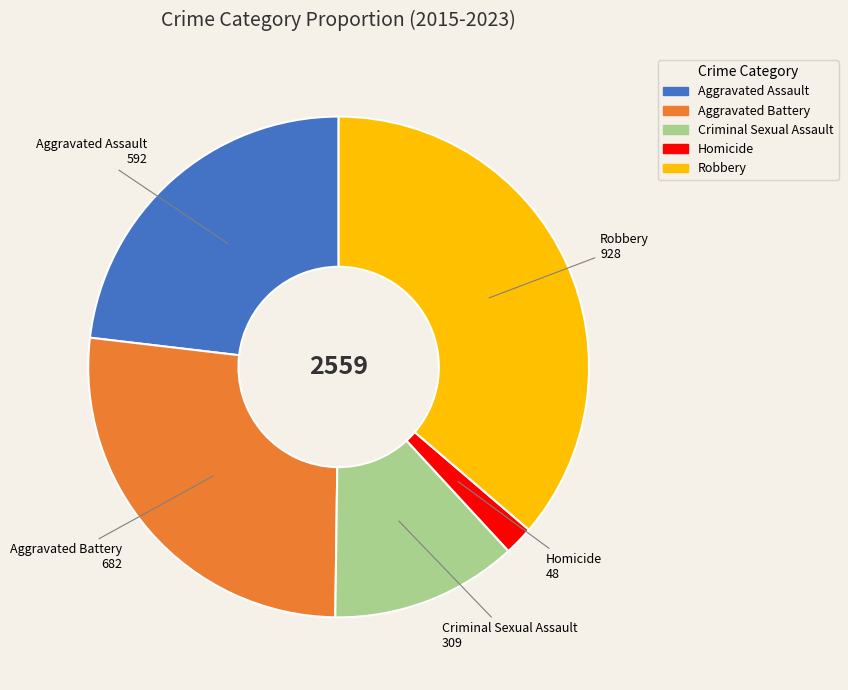

How many segments does this pie chart have?

5